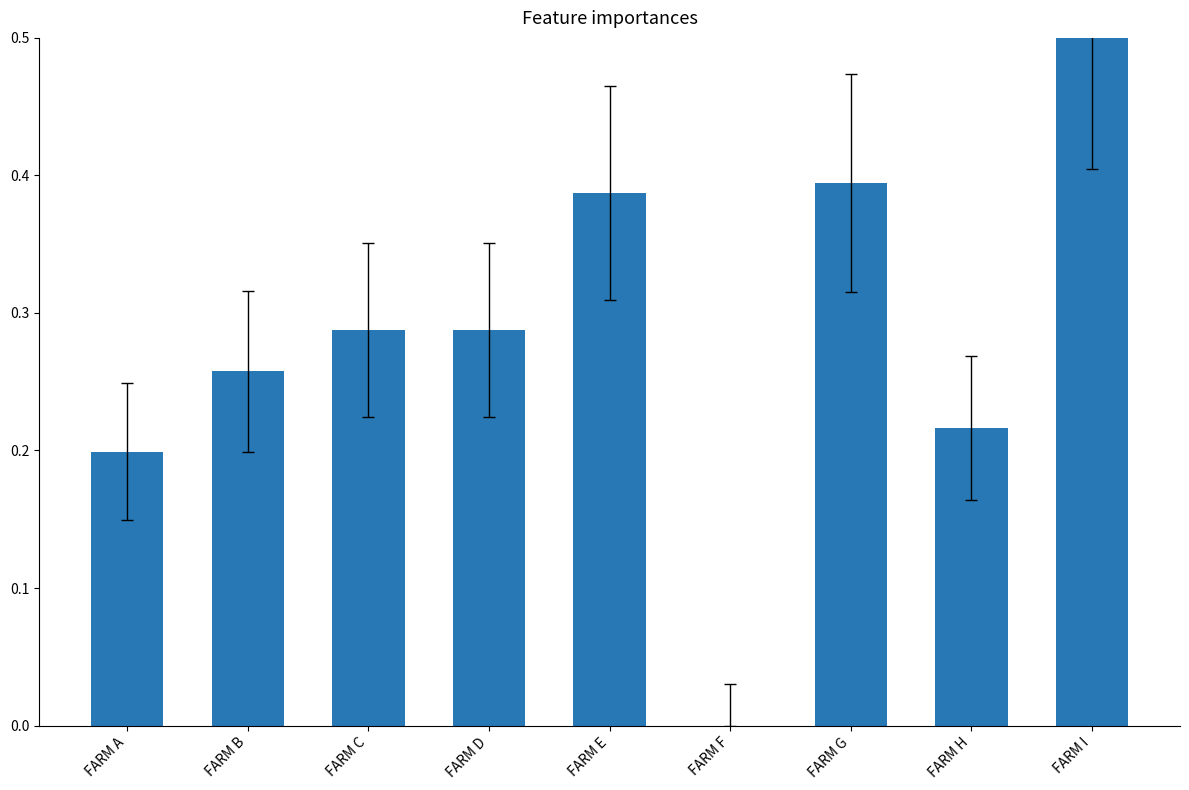

Count the number of data series in this chart.

1